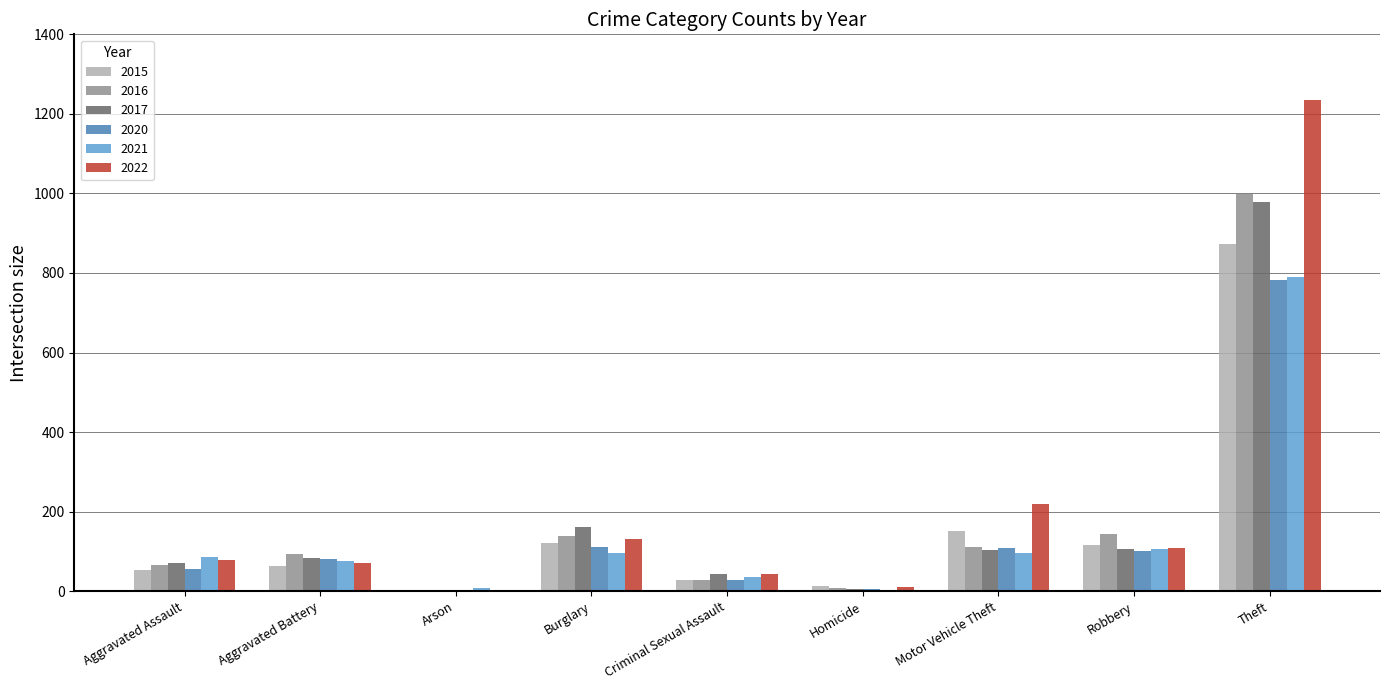

Are the bars grouped side by side (vs. stacked)?

Yes